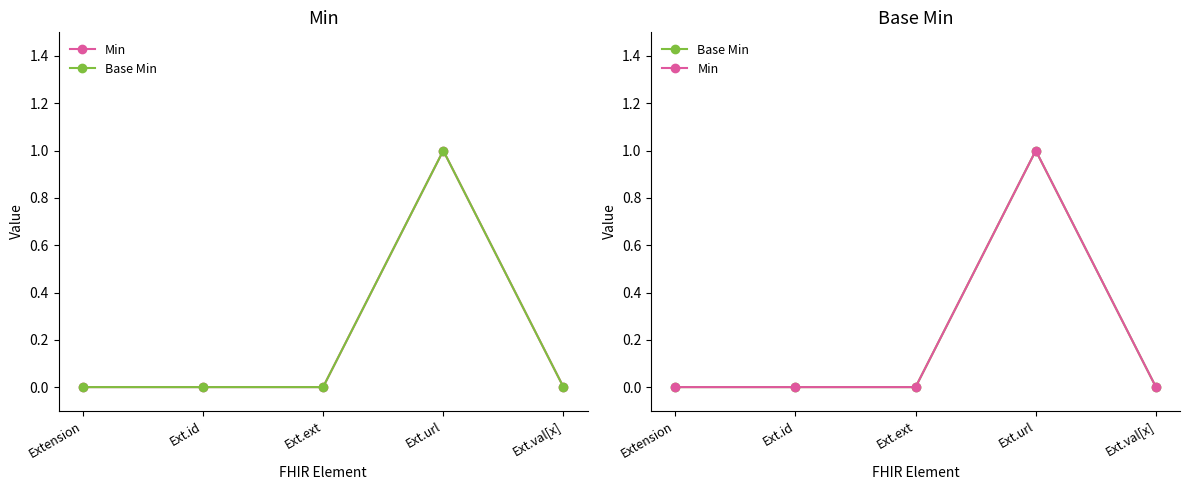

Which series changed the most between Extension and Ext.url?

Min